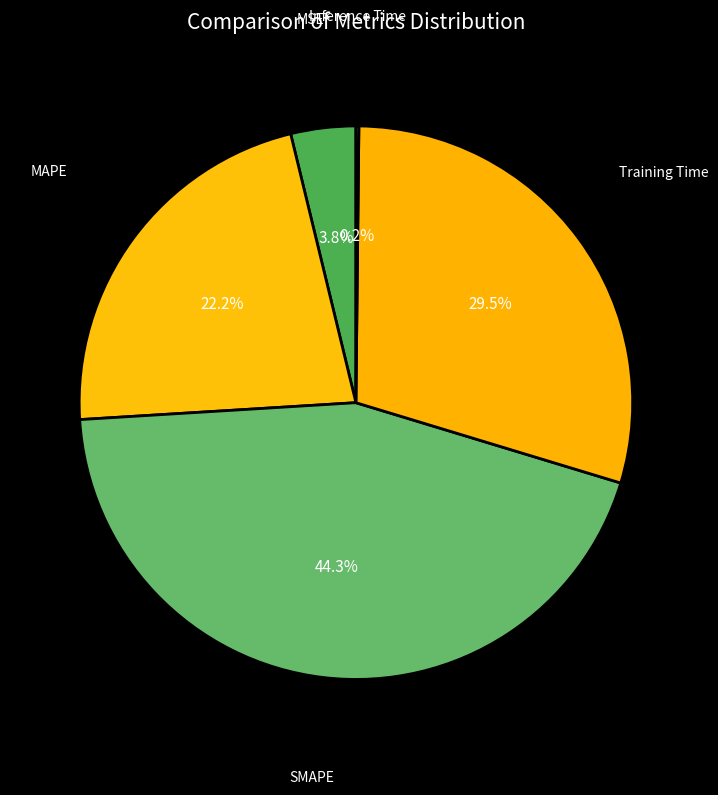

Do Training Time and SMAPE together represent more than half of the pie?

Yes